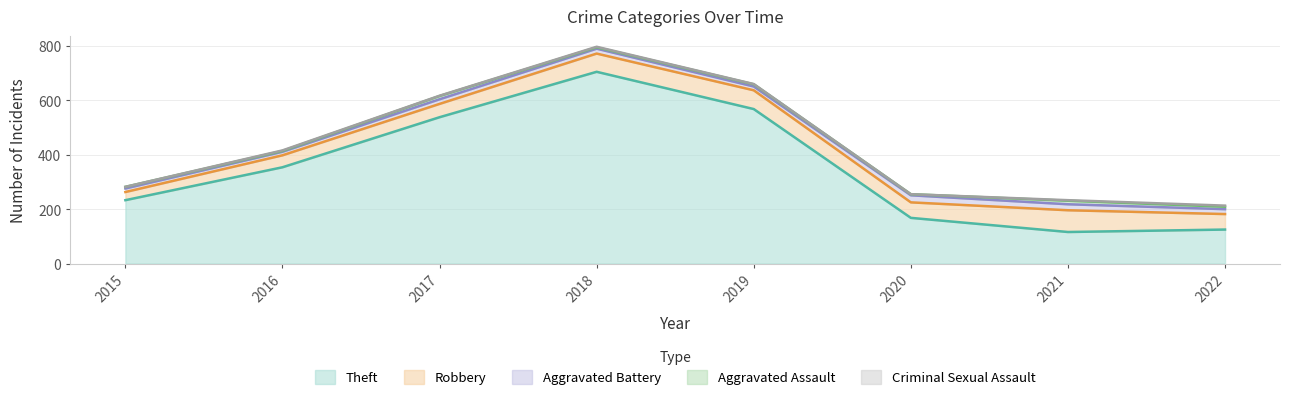

At which category is the sum across all series the highest?

2018